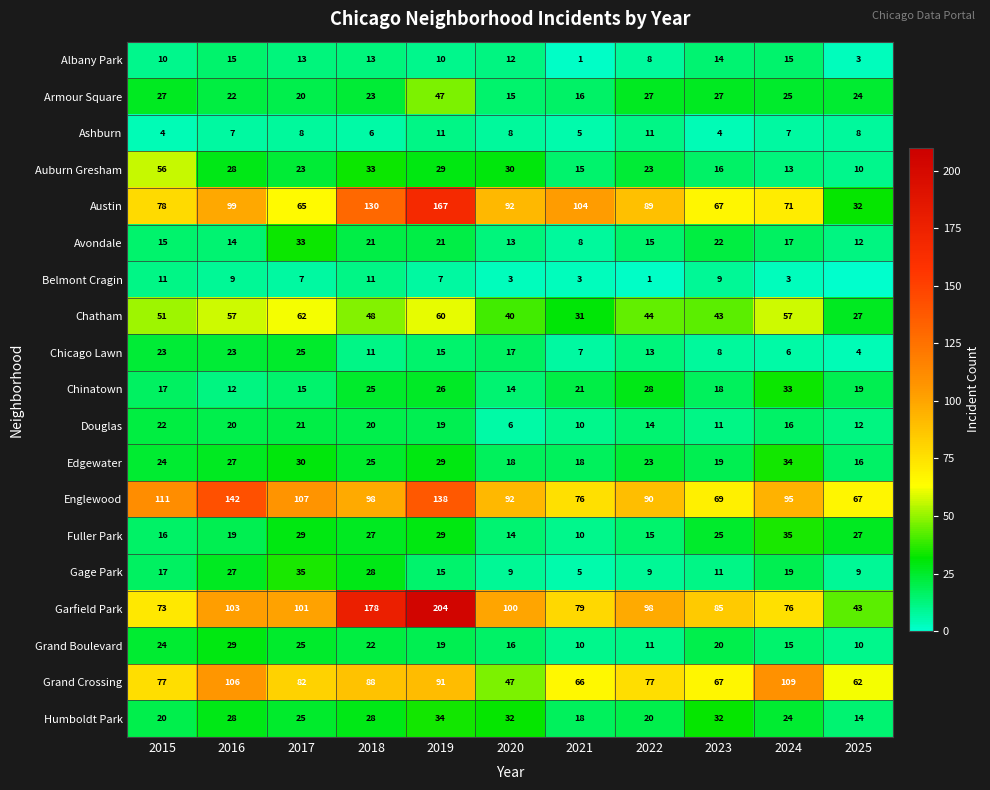

Is it true that Chinatown equals 17 at 2015?

True